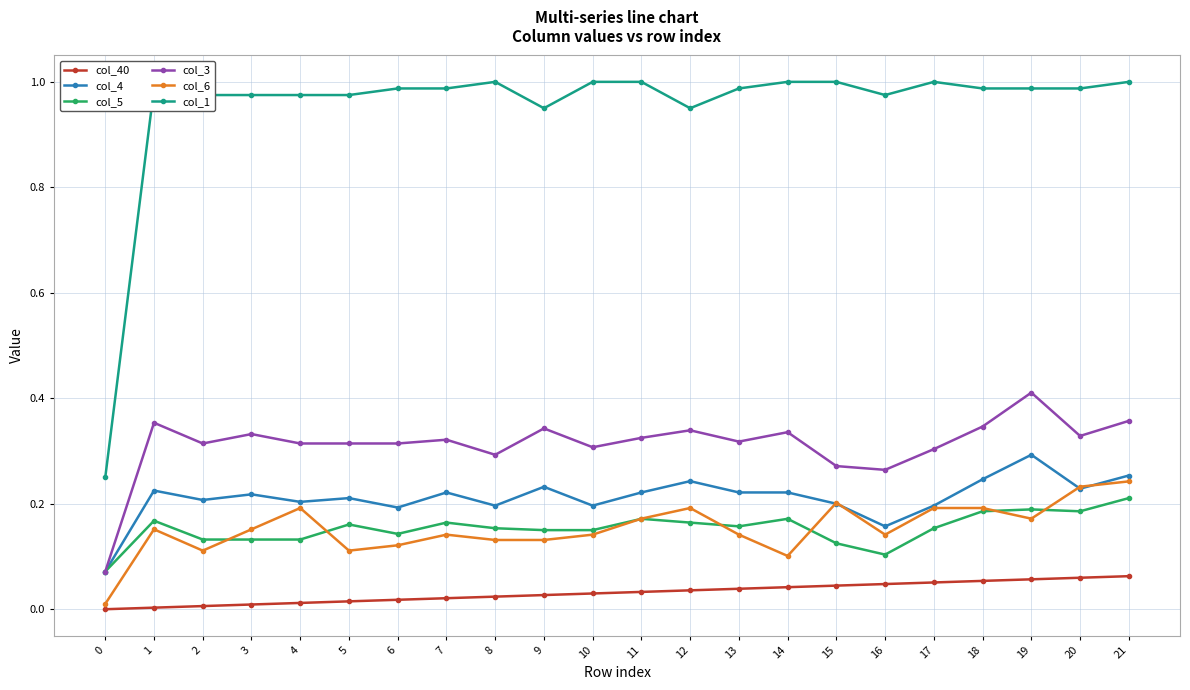

Which series has the widest spread of values?

col_1